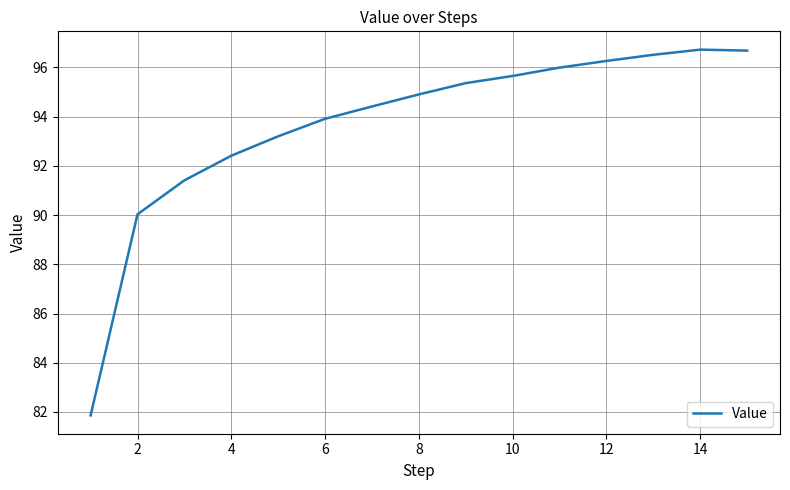

What is the smallest value displayed?

81.9